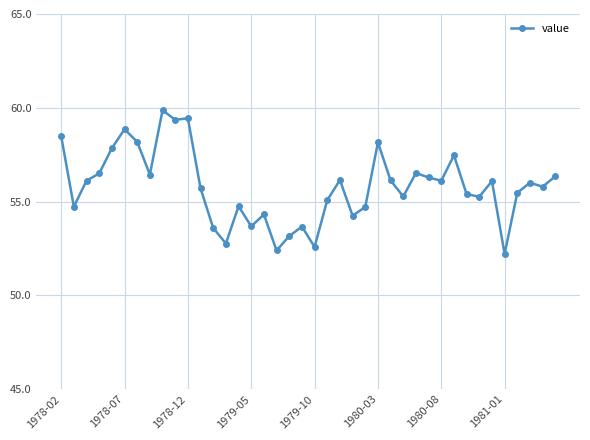

What is the greatest value displayed?

59.9